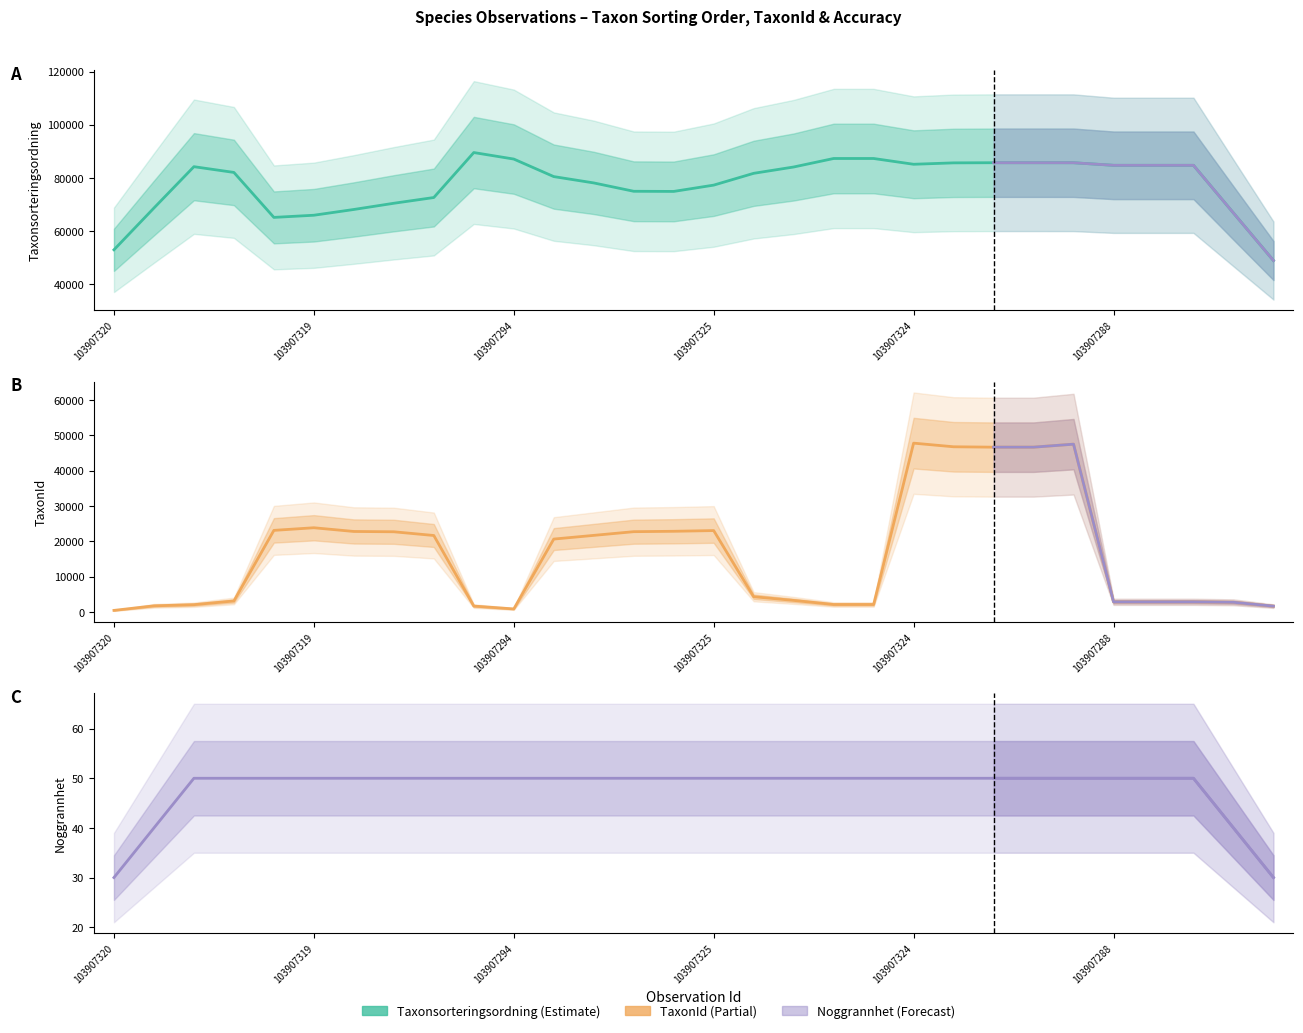

Is this an area chart (filled region under the line)?

No